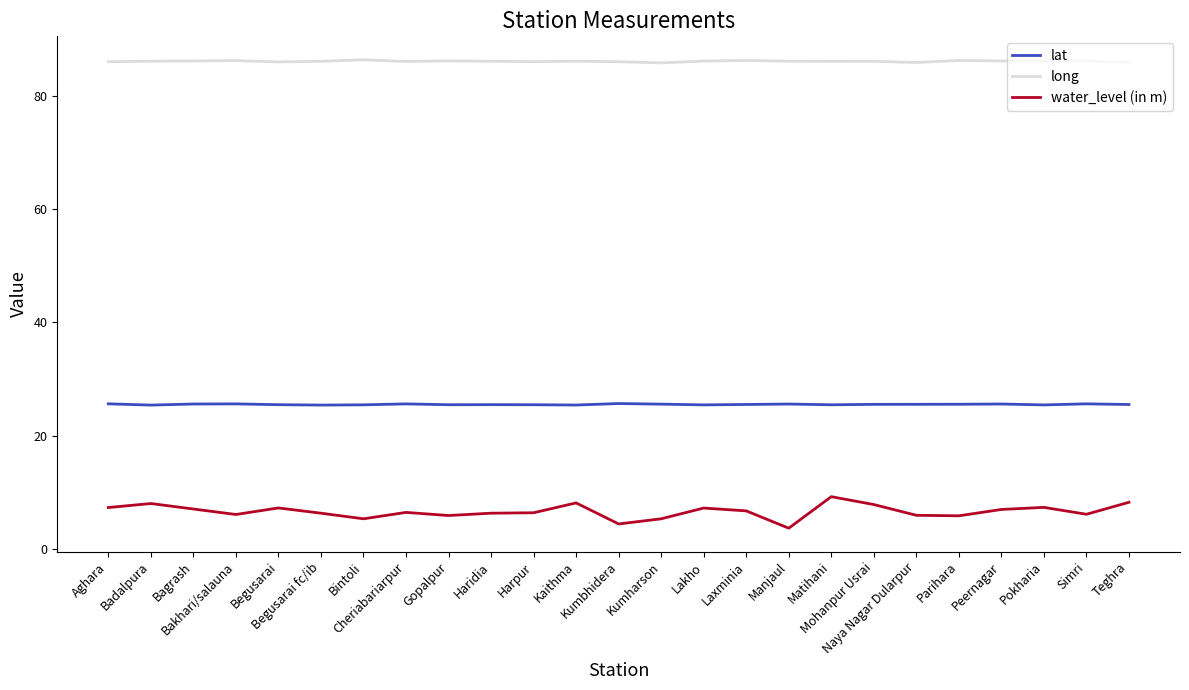

At which category does water_level (in m) reach its first local valley?

Bakhari/salauna